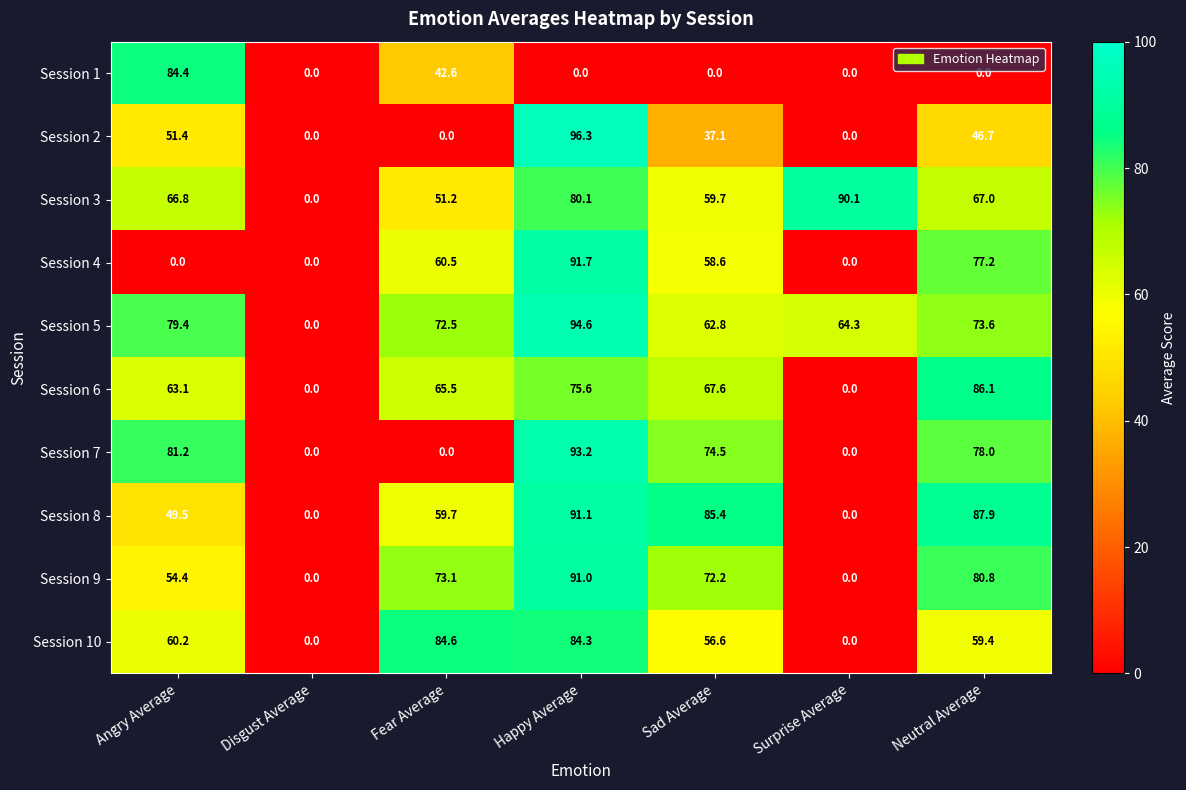

What is the highest value of the Session 4 series?

91.7